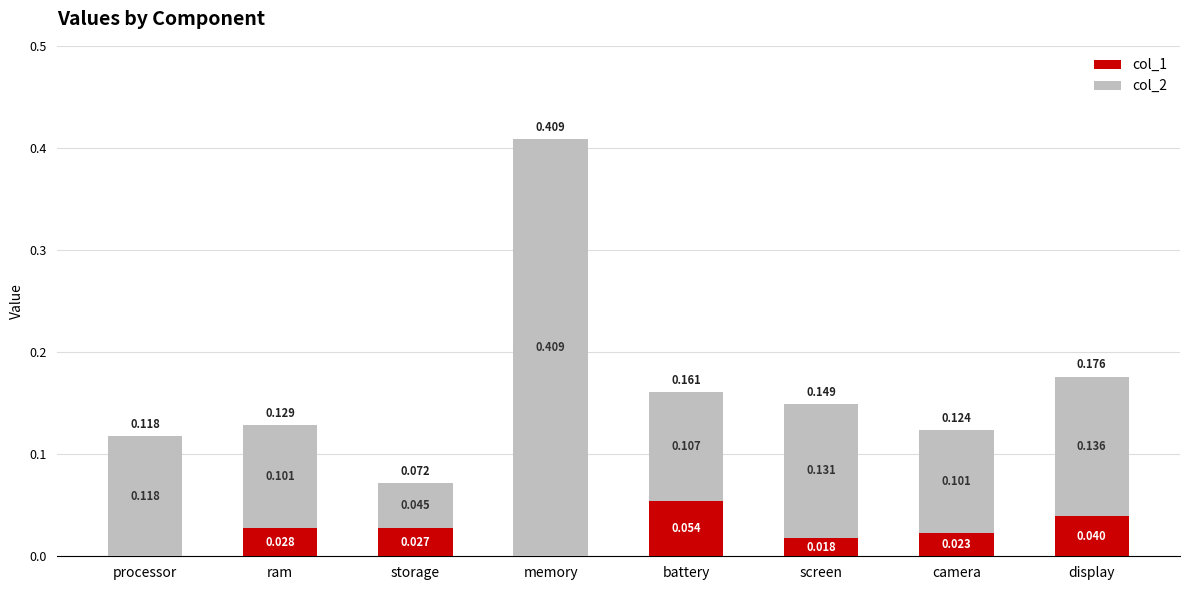

Which category has the highest value in the col_1 series?

battery